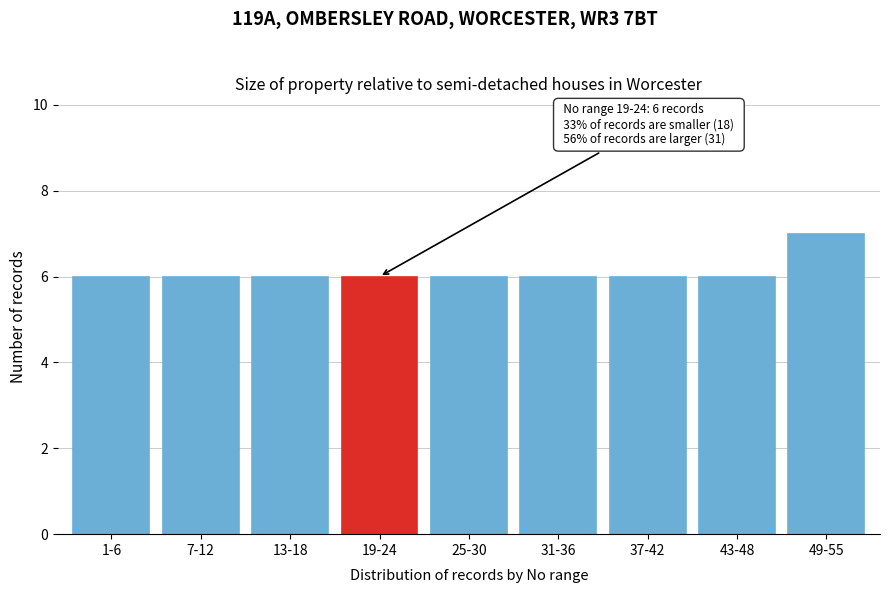

Reading left to right, what are all the values shown in this chart?

1-6=6	7-12=6	13-18=6	19-24=6	25-30=6	31-36=6	37-42=6	43-48=6	49-55=7